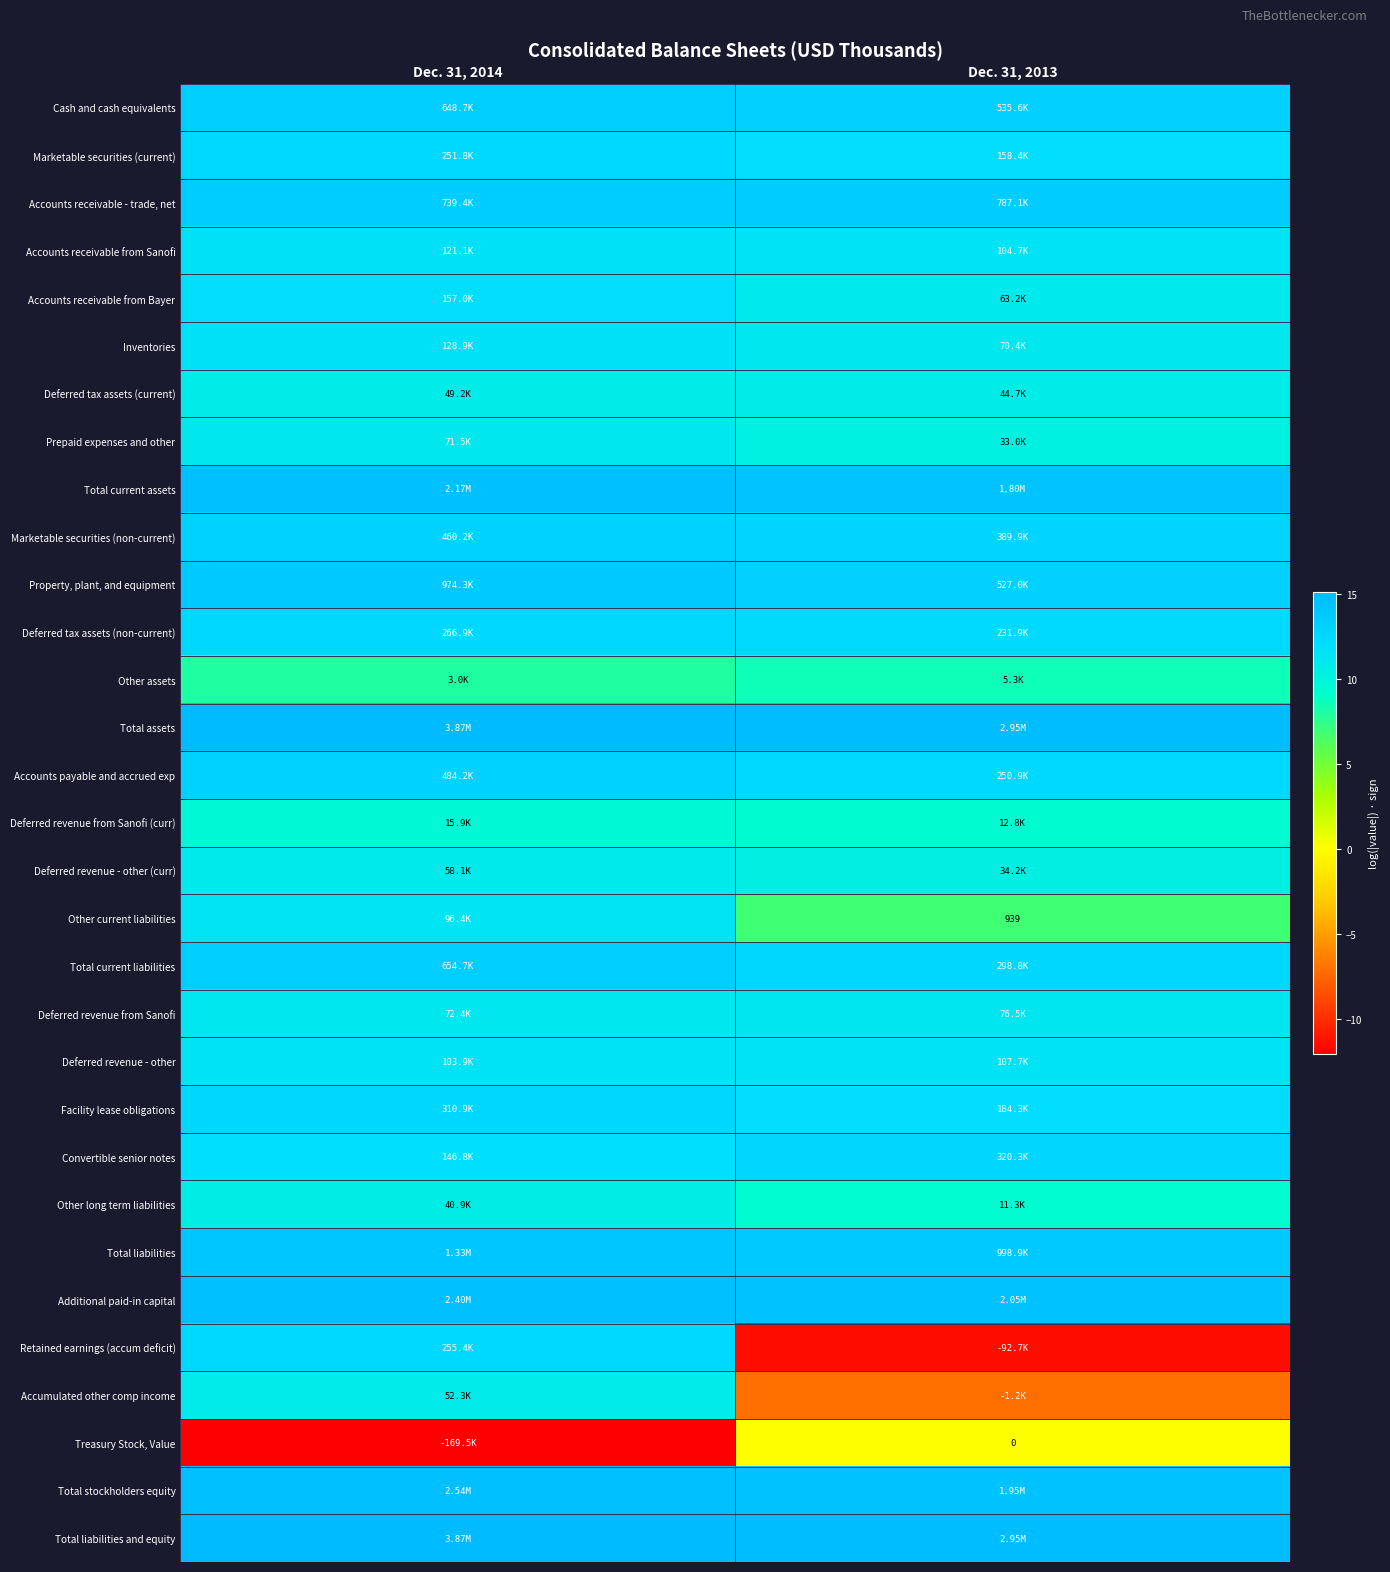

Where does the Accumulated other comp income series first go above 10?

Dec. 31, 2014